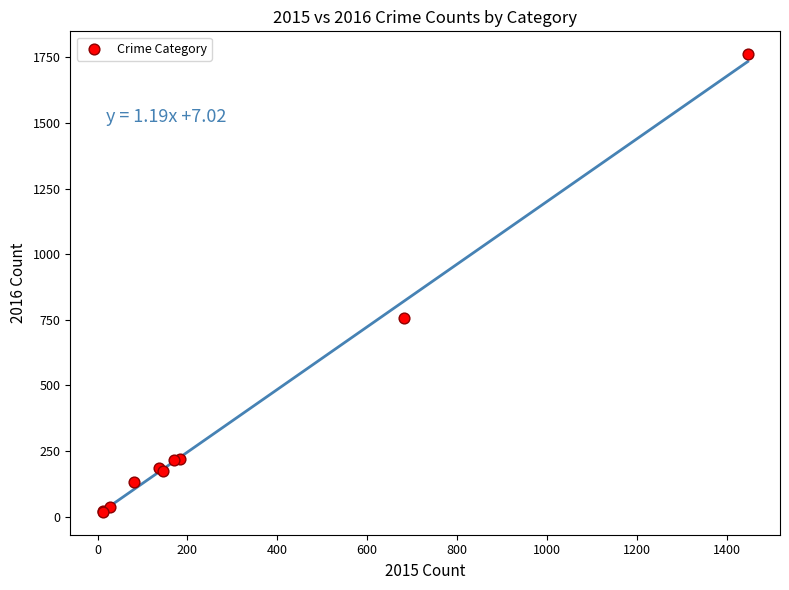

What Y value in the scatter plot is closest to 890?

755